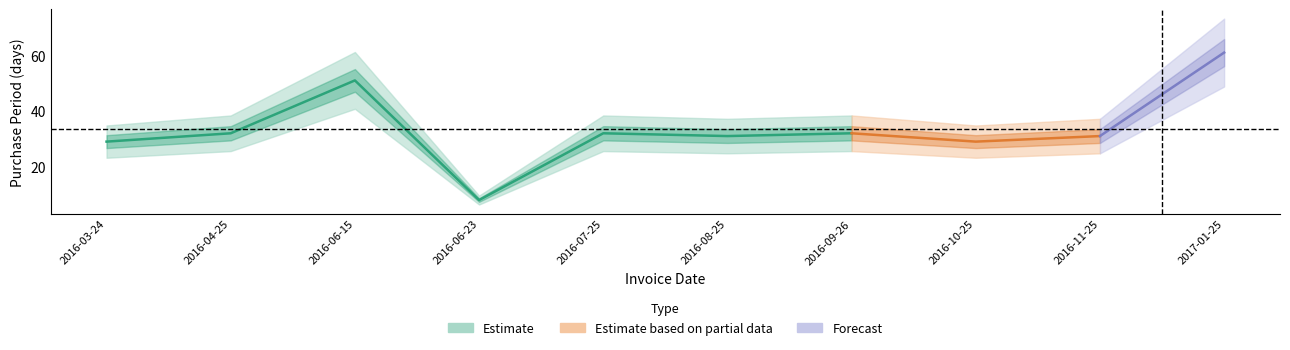

What position from the right is 2016-09-26?

4